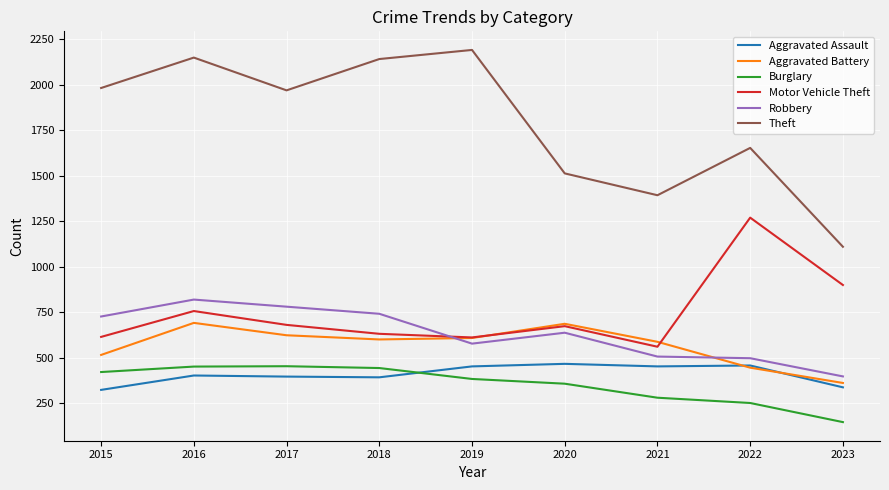

How many intersections are there between Aggravated Assault and Burglary?

1